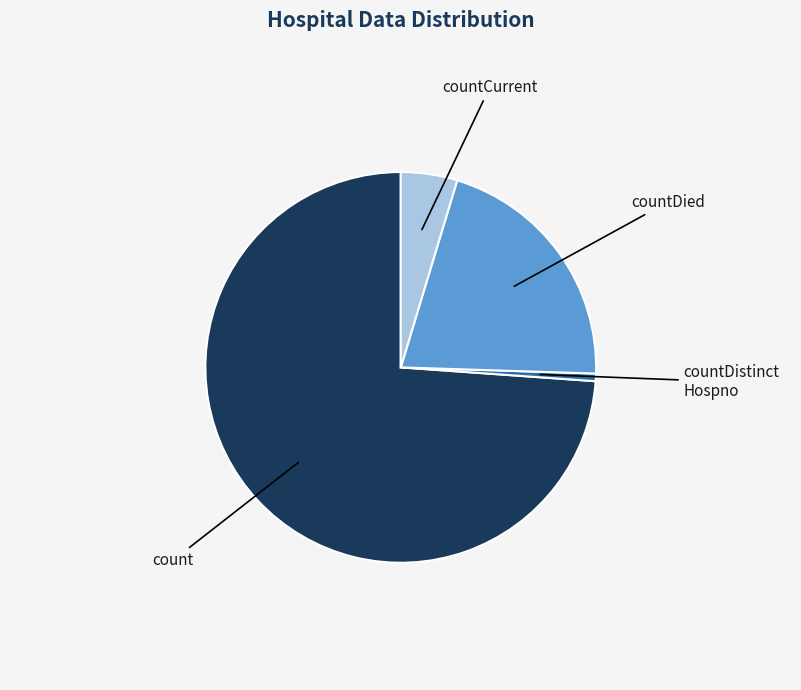

Is there any slice that represents more than half of the pie?

Yes